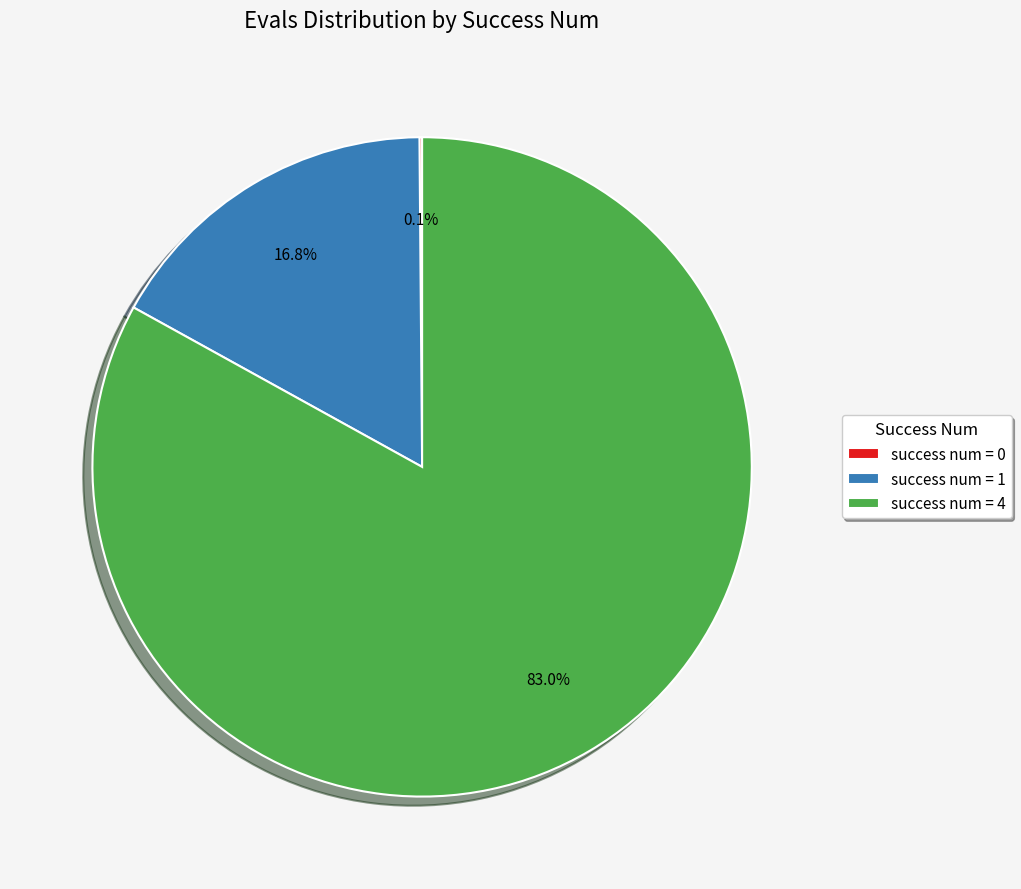

Which category has the biggest portion of the pie?

success num = 4